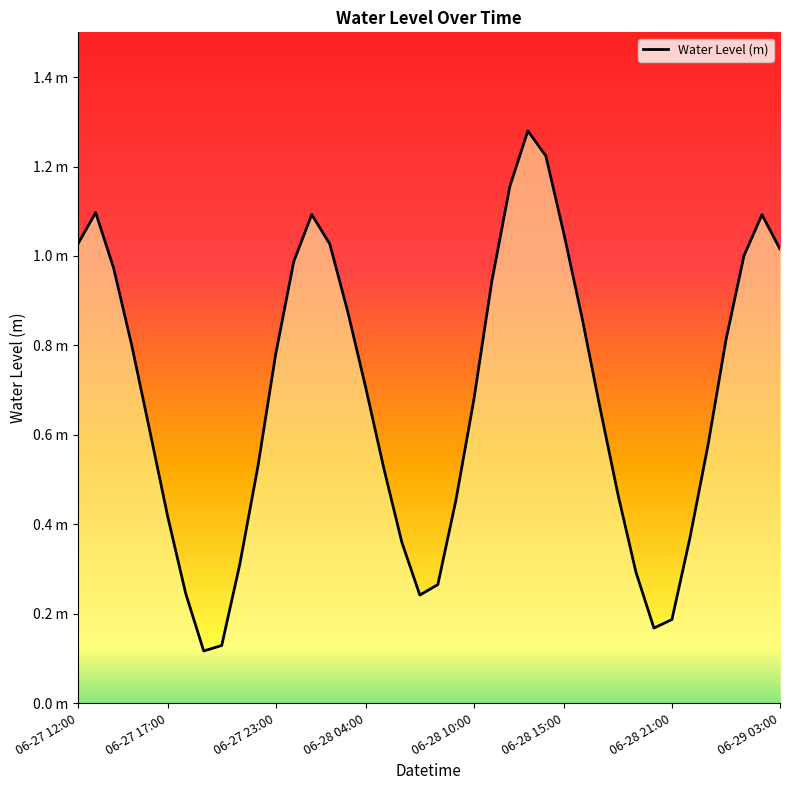

Is it true that the value at 06-27 12:00 is 0.2?

False